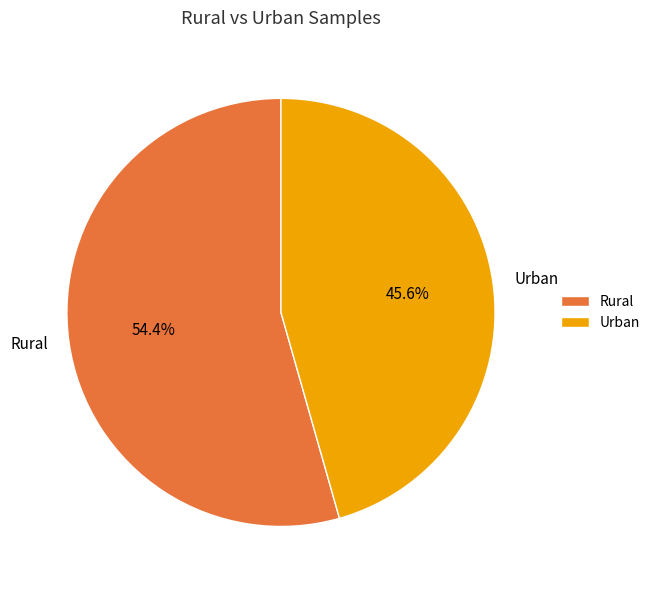

What percentage do Rural and Urban together represent?

100.0%